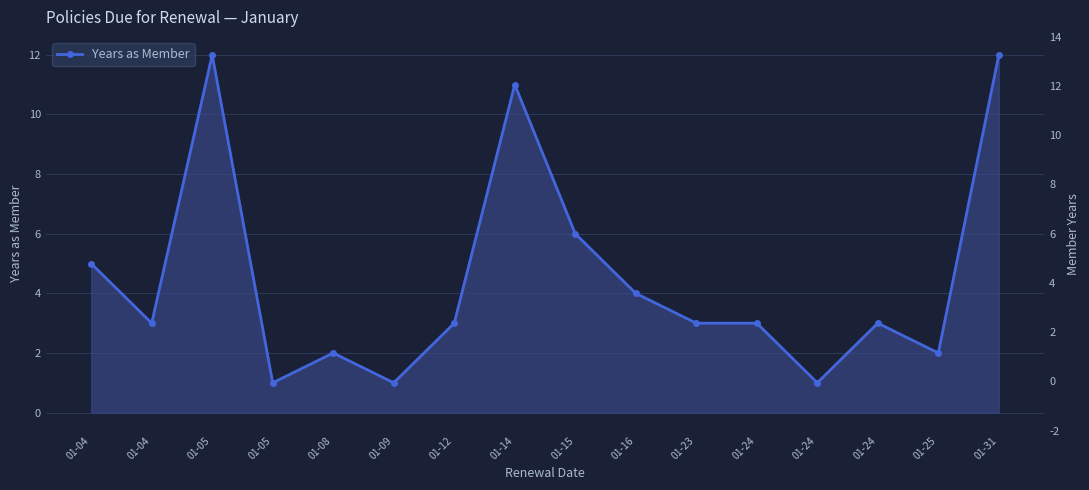

Which category has the lowest value across all series?

01-05